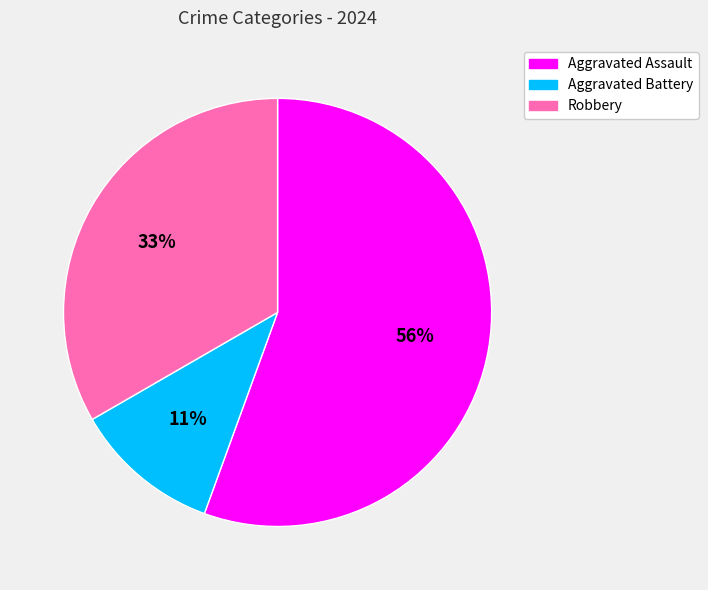

To the nearest percent, what portion does Aggravated Assault represent?

56%